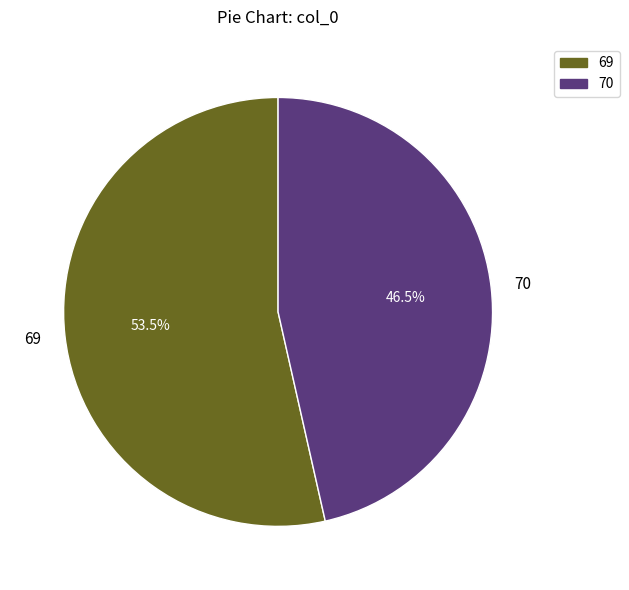

What is the total percentage of 70 and 69?

100.0%